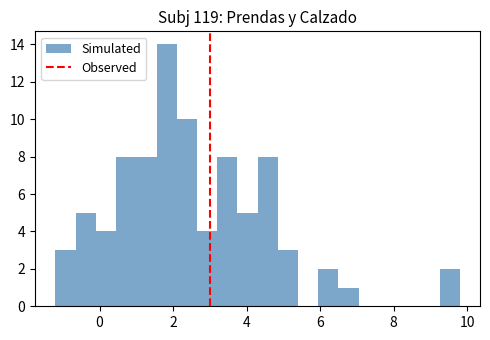

Read against the x-axis, roughly where is the centre of the tallest bar?

1.8